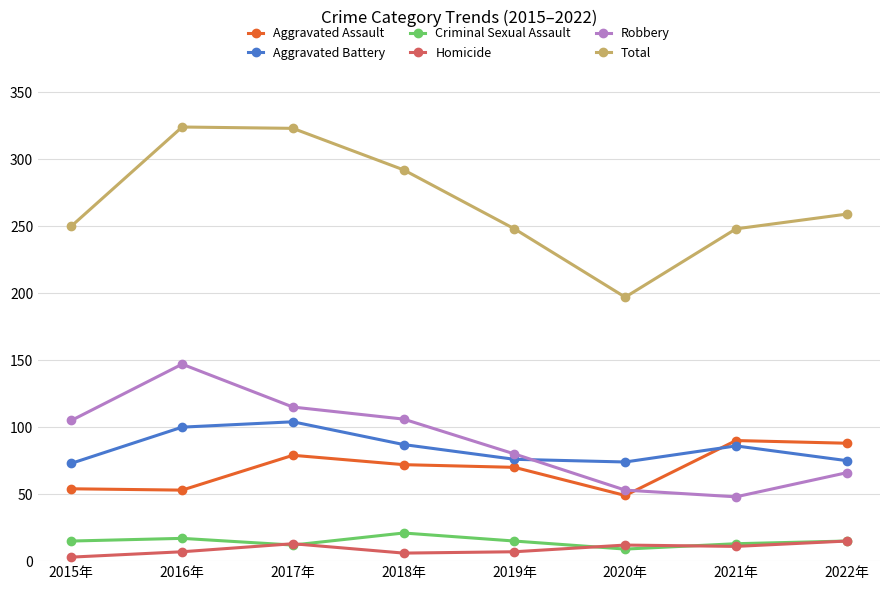

At 2018年, list the series in order from largest to smallest.

Total, Robbery, Aggravated Battery, Aggravated Assault, Criminal Sexual Assault, Homicide